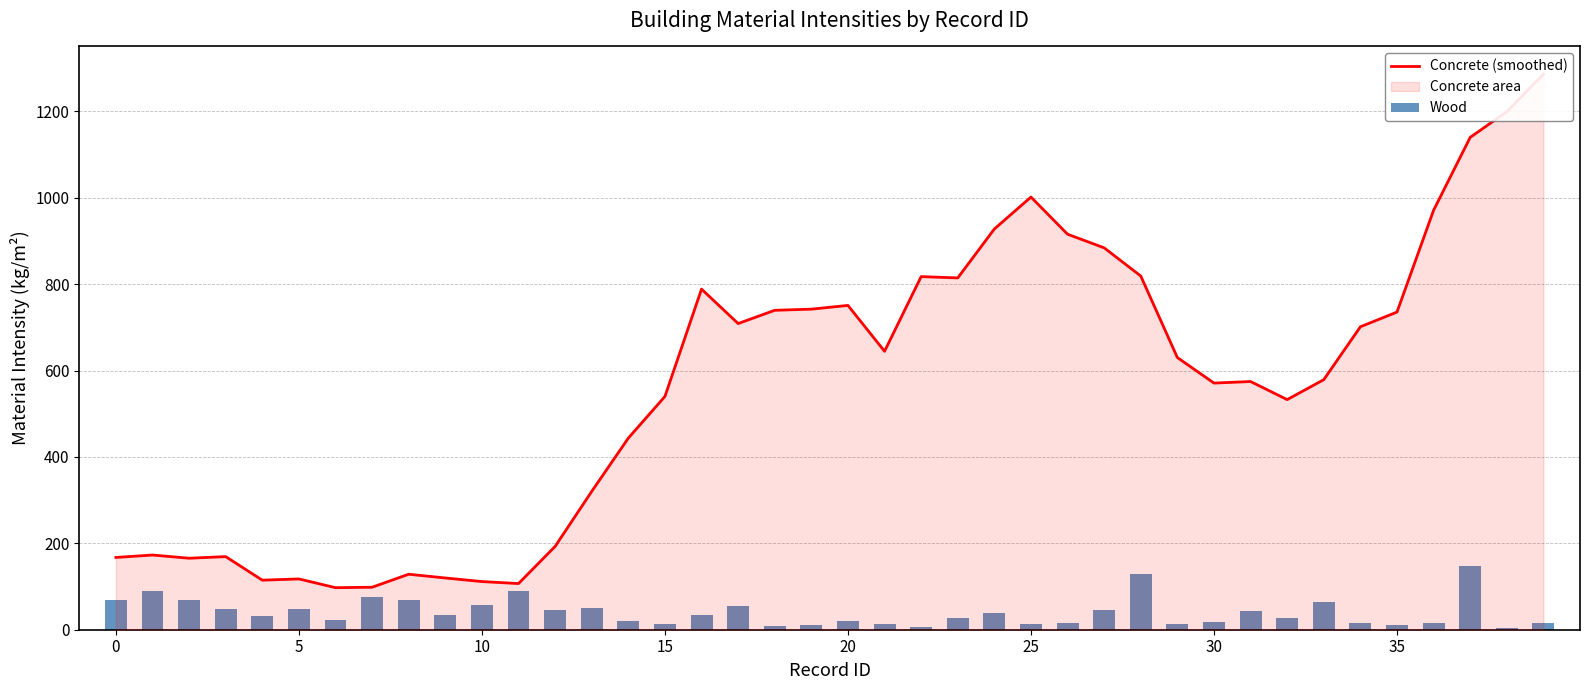

Are the bars grouped side by side (vs. stacked)?

Yes